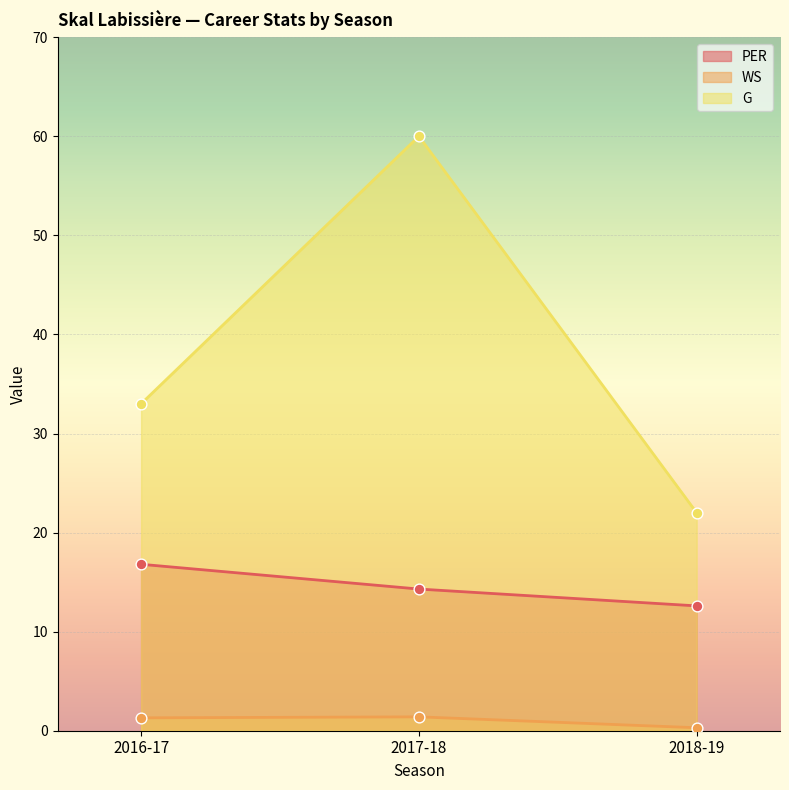

Which series has the largest total across all categories?

G